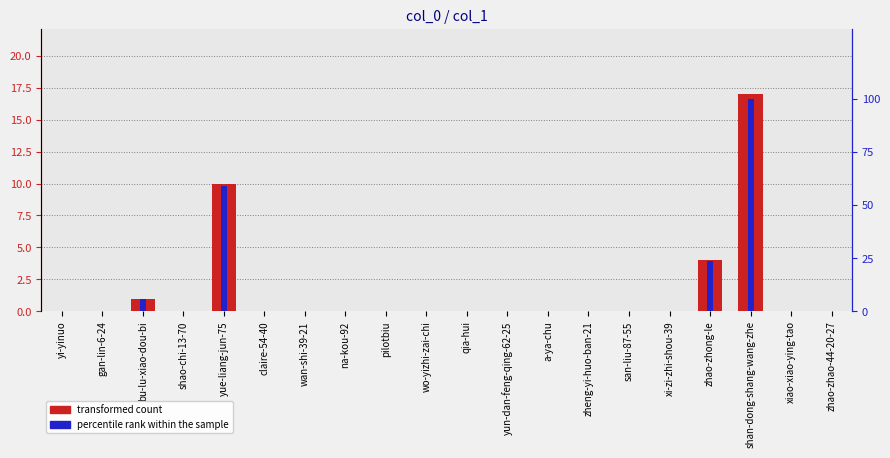

Are the bars horizontal?

No